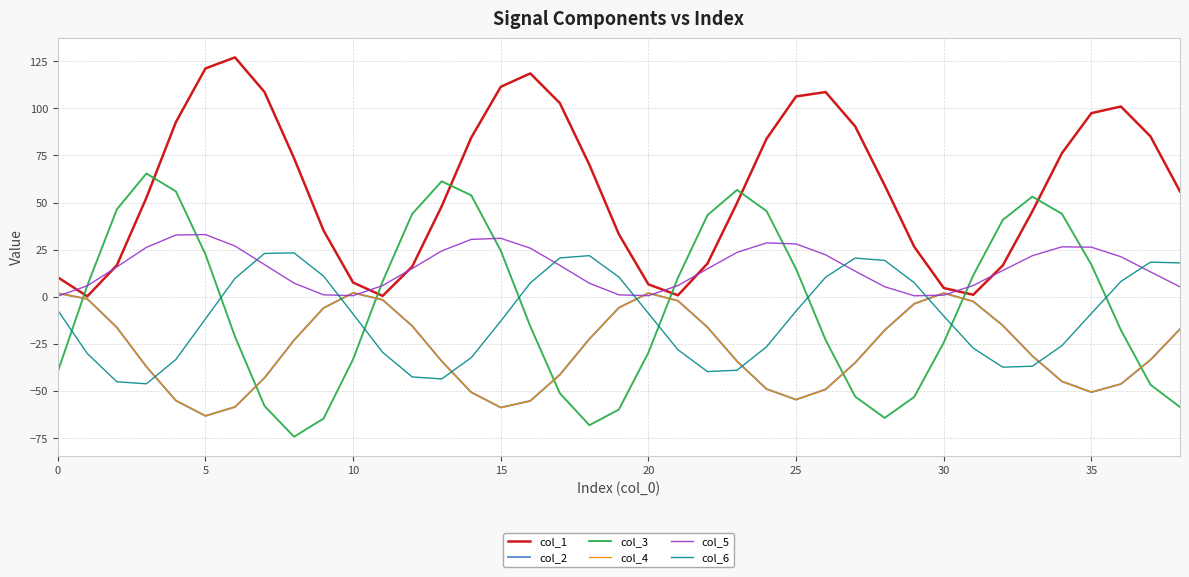

What is the difference between the second highest and second lowest values in the col_5 series?

32.2